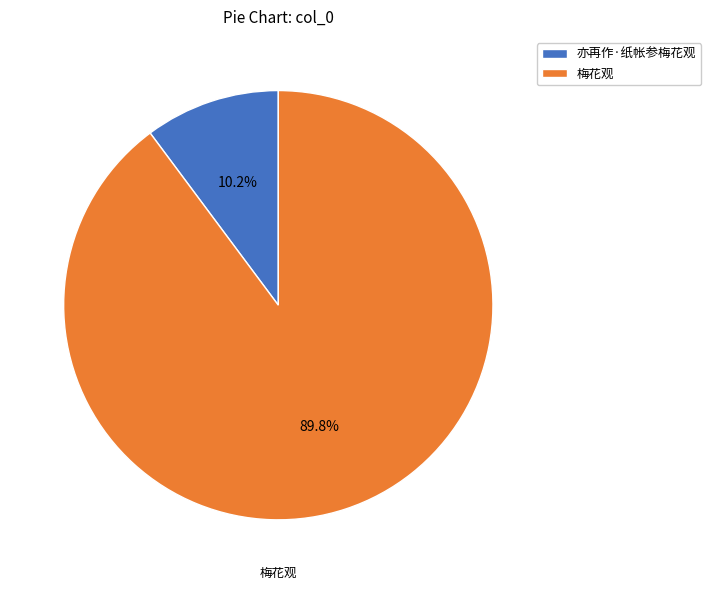

How many slices are in this pie chart?

2